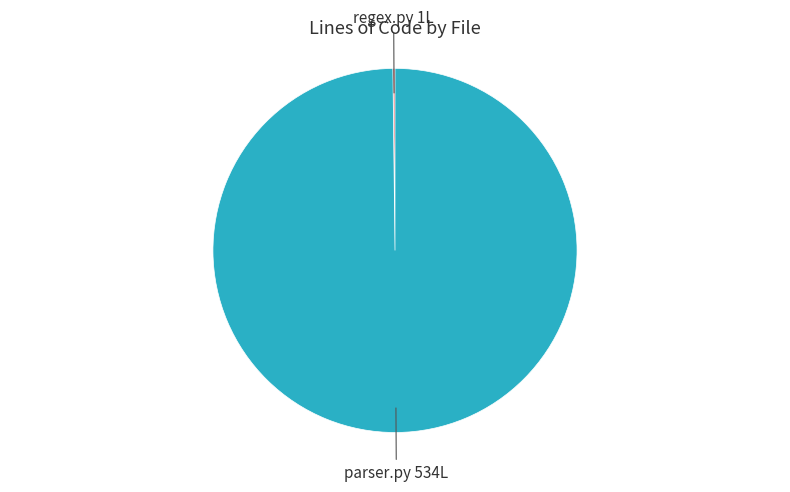

Is there a majority slice in this chart?

Yes